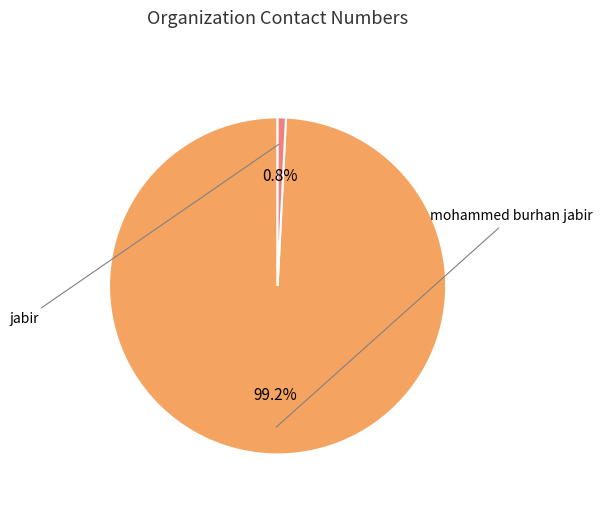

Is there any slice that represents more than half of the pie?

Yes